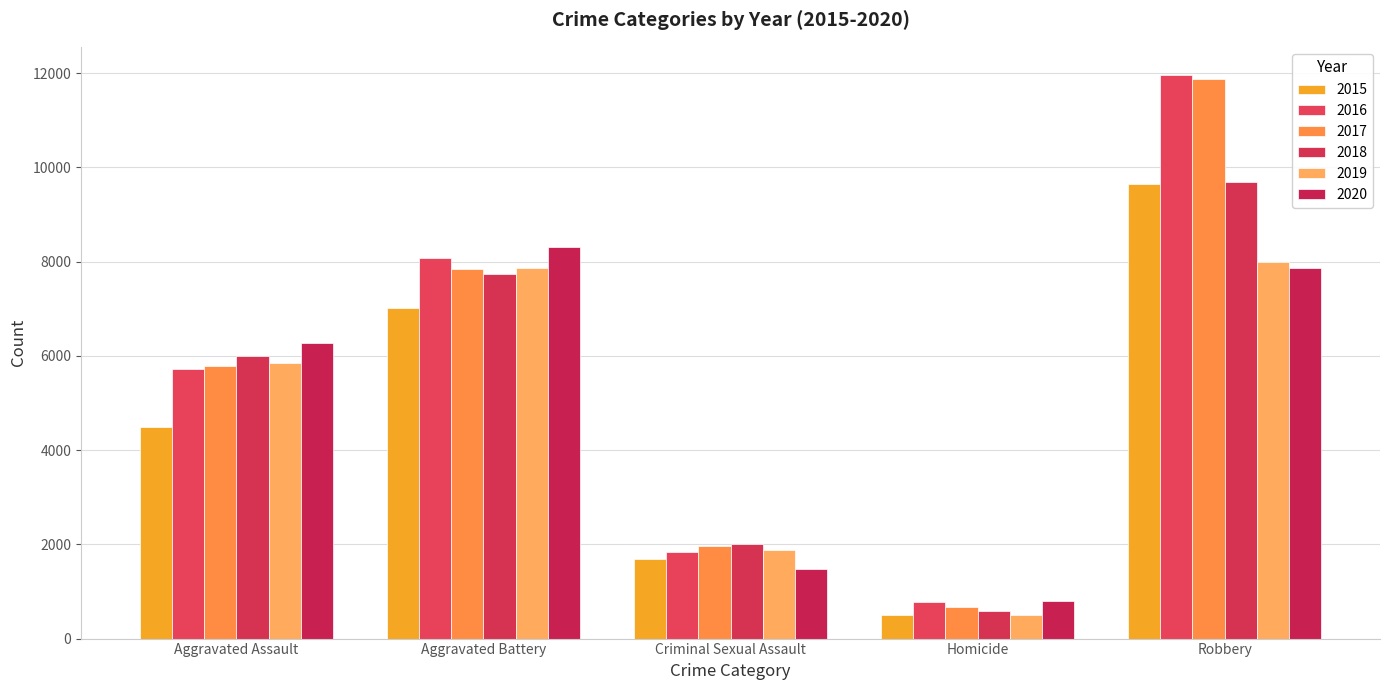

What is the label of the 3rd bar from the left?

Criminal Sexual Assault